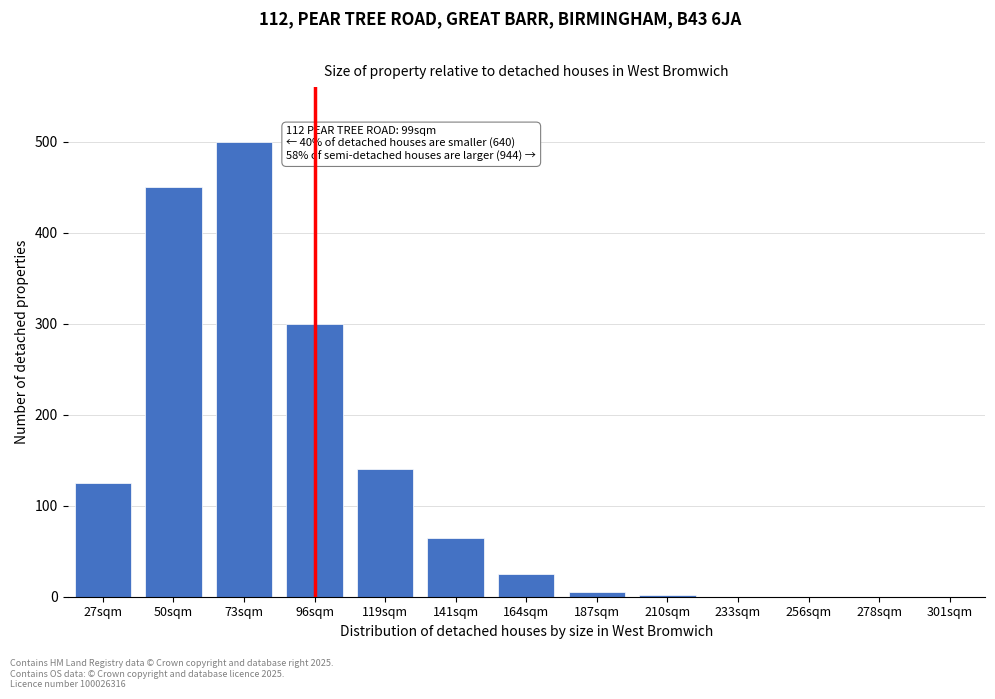

Which category has the highest value across all series?

73sqm